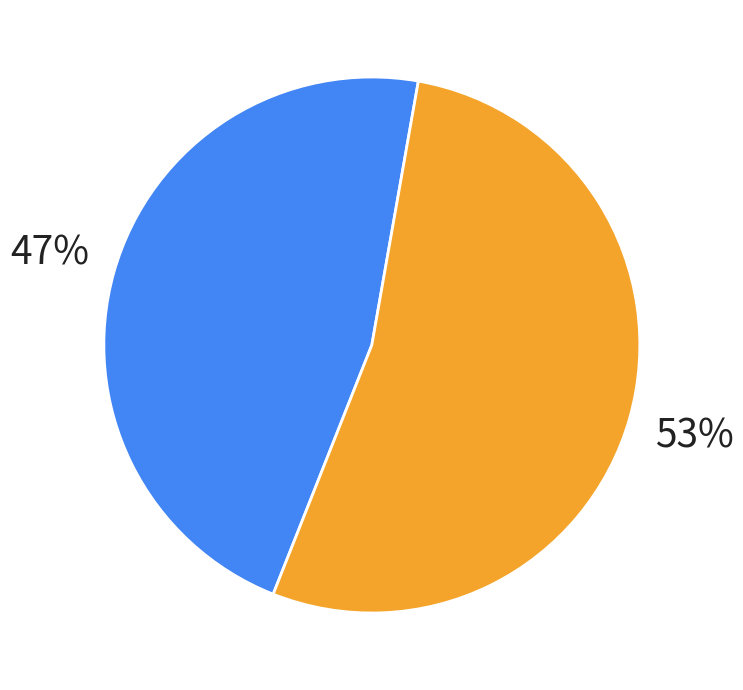

To the nearest percent, what is the average slice percentage?

50%